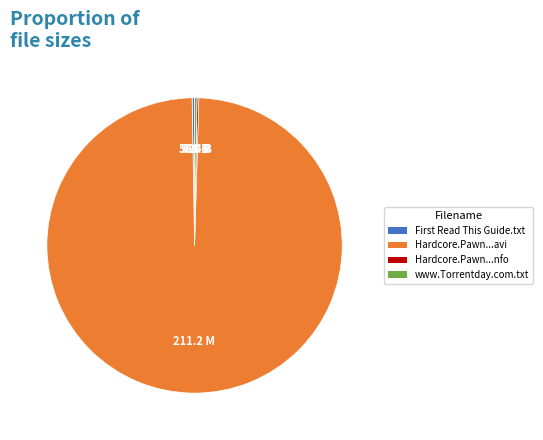

Is there any slice that represents more than half of the pie?

Yes